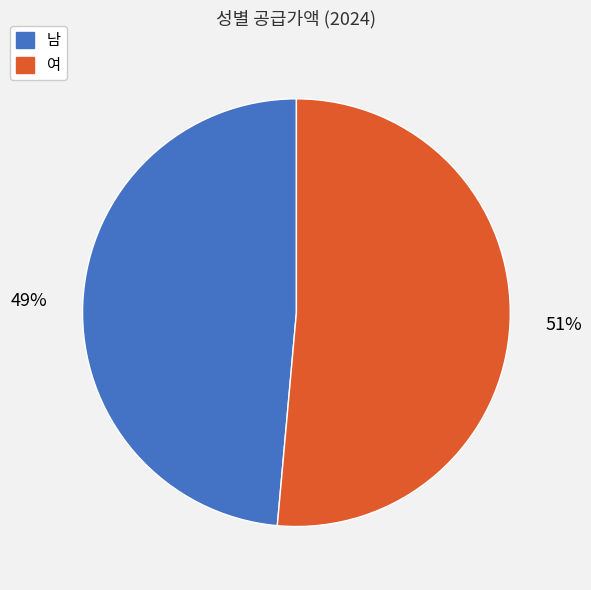

What is the smallest slice in the pie chart?

남